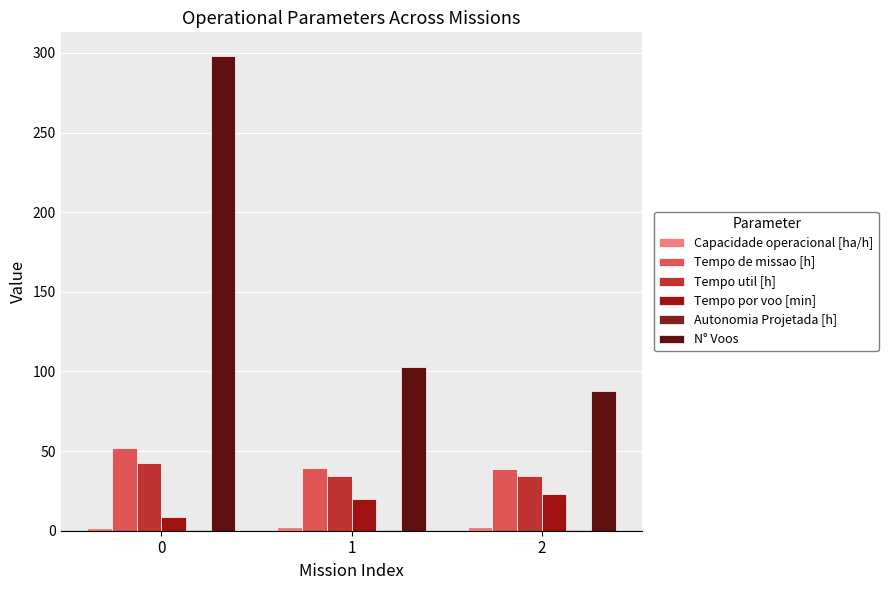

How many data points does each series have?

3